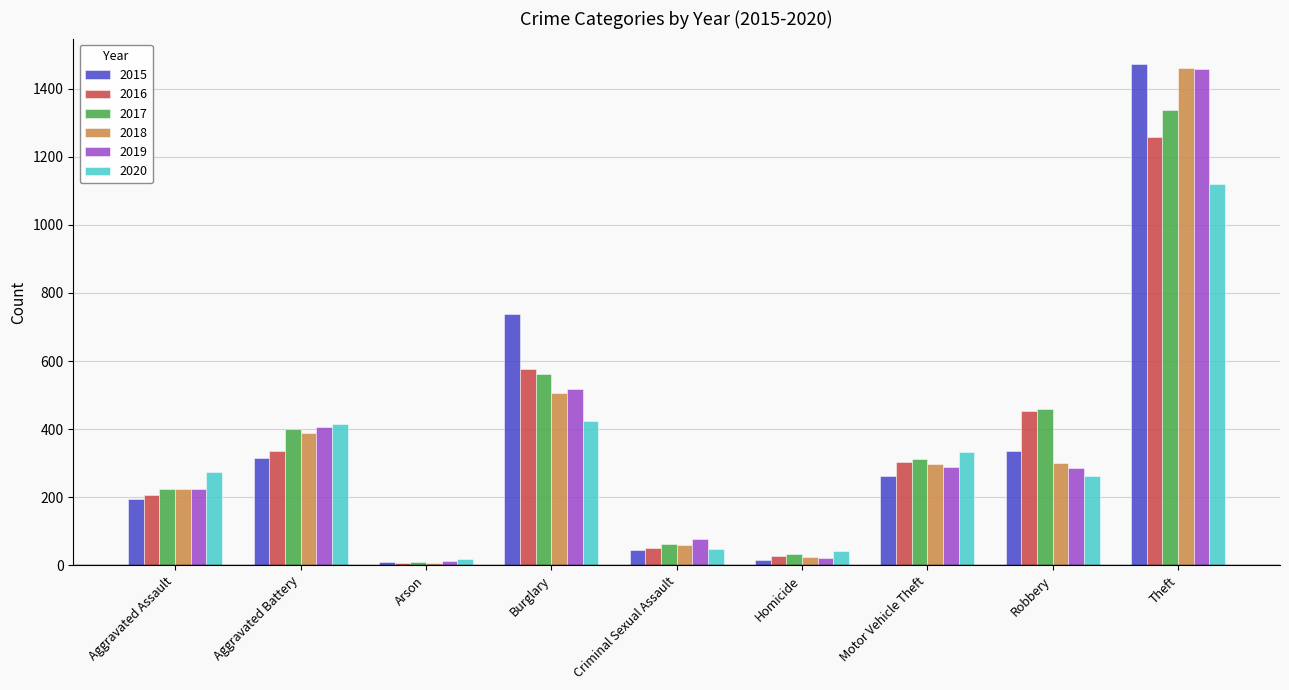

What value does the 2018 series have at Robbery, to the nearest 100?

300